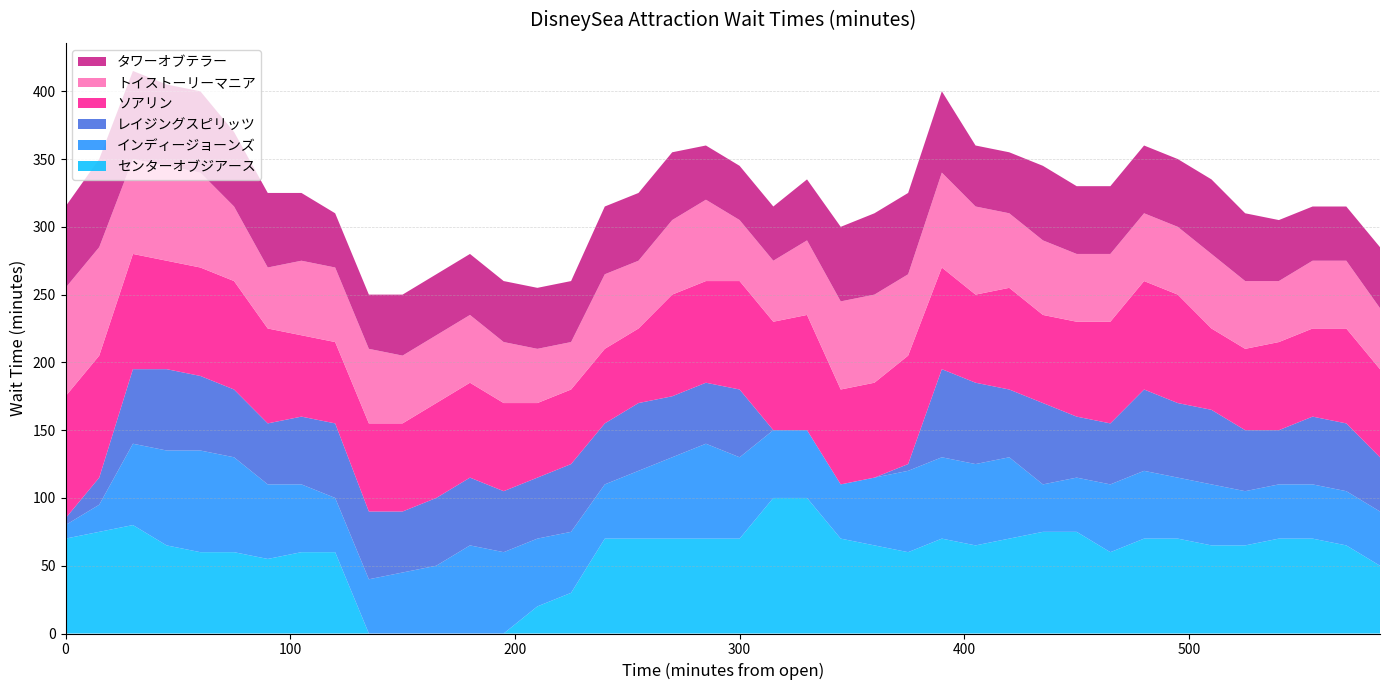

Reading left to right, what are all the values shown in this chart?

センターオブジアース: 70	75	80	65	60	60	55	60	60	0	0	0	0	0	20	30	70	70	70	70	70	100	100	70	65	60	70	65	70	75	75	60	70	70	65	65	70	70	65	50
インディージョーンズ: 10	20	60	70	75	70	55	50	40	40	45	50	65	60	50	45	40	50	60	70	60	50	50	40	50	60	60	60	60	35	40	50	50	45	45	40	40	40	40	40
レイジングスピリッツ: 5	20	55	60	55	50	45	50	55	50	45	50	50	45	45	50	45	50	45	45	50	0	0	0	0	5	65	60	50	60	45	45	60	55	55	45	40	50	50	40
ソアリン: 90	90	85	80	80	80	70	60	60	65	65	70	70	65	55	55	55	55	75	75	80	80	85	70	70	80	75	65	75	65	70	75	80	80	60	60	65	65	70	65
トイストーリーマニア: 80	80	70	70	70	55	45	55	55	55	50	50	50	45	40	35	55	50	55	60	45	45	55	65	65	60	70	65	55	55	50	50	50	50	55	50	45	50	50	45
タワーオブテラー: 60	65	65	60	60	55	55	50	40	40	45	45	45	45	45	45	50	50	50	40	40	40	45	55	60	60	60	45	45	55	50	50	50	50	55	50	45	40	40	45